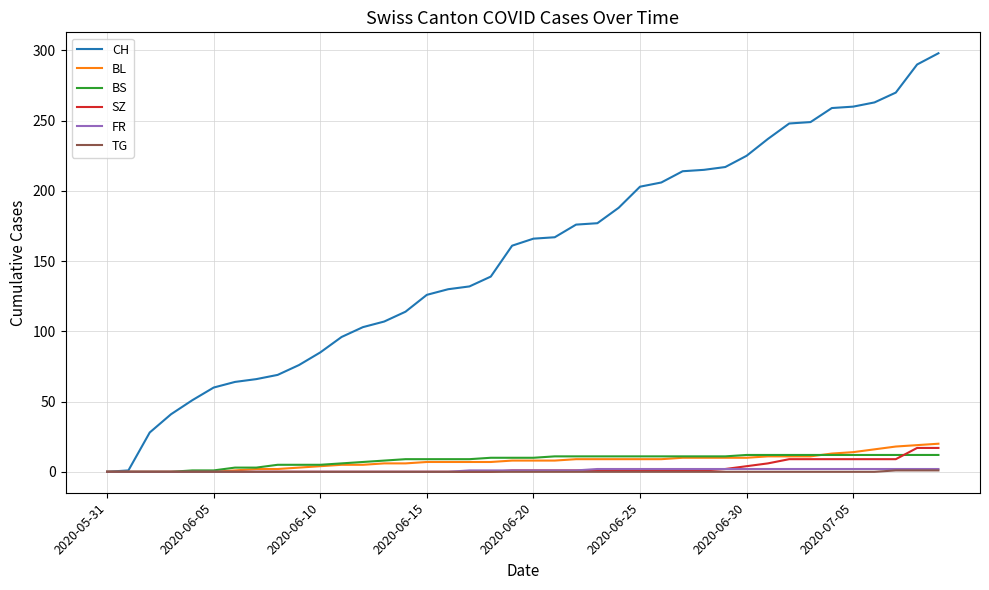

Which series has the largest range (max minus min)?

CH